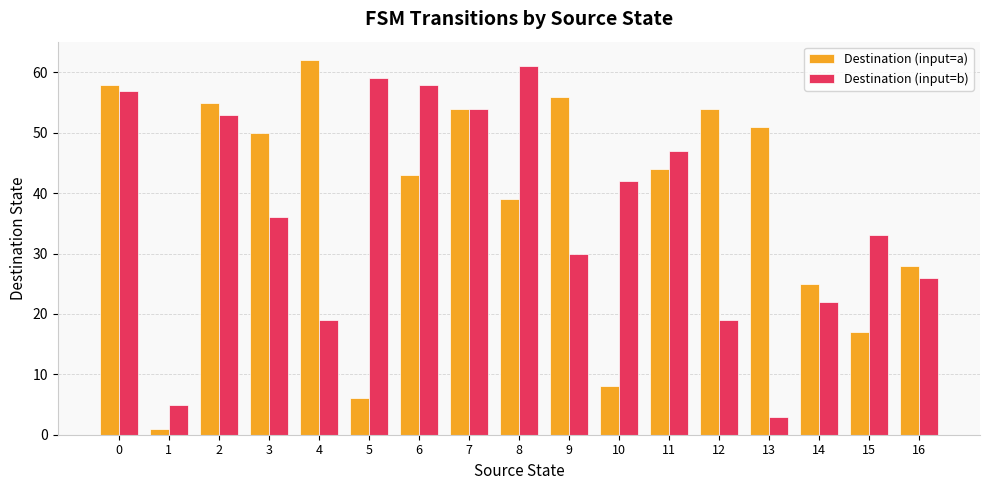

The Destination (input=b) series shows 26 at 16. True or false?

True